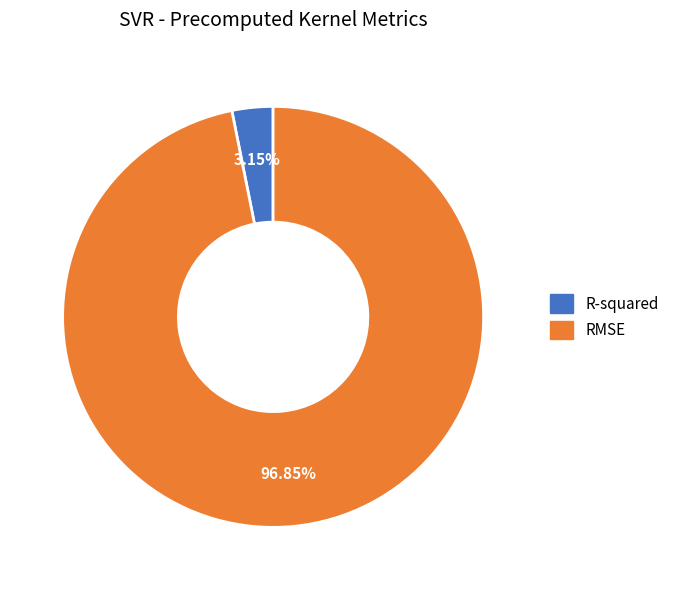

Does R-squared represent more than half of the total?

No